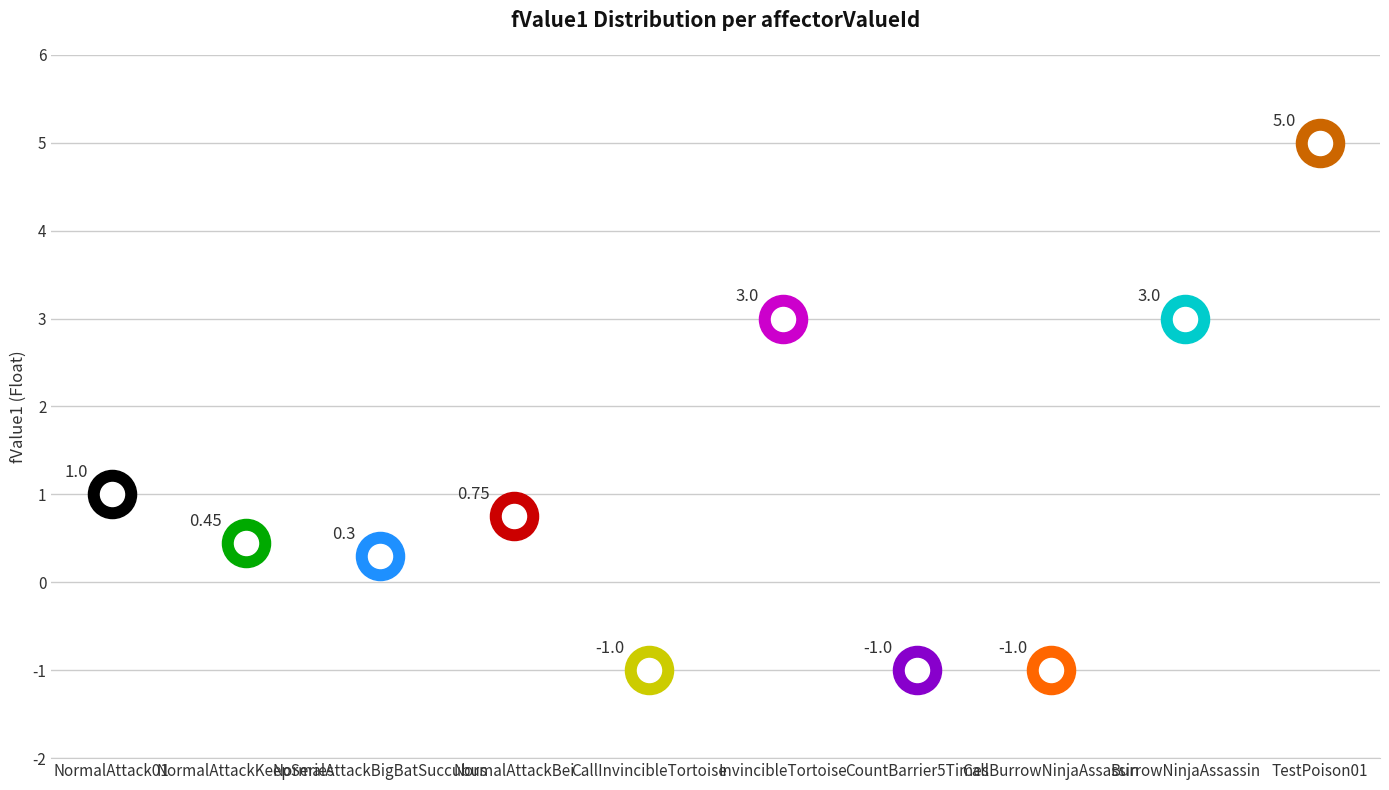

Which has a higher value, CallInvincibleTortoise or CallBurrowNinjaAssassin?

CallInvincibleTortoise